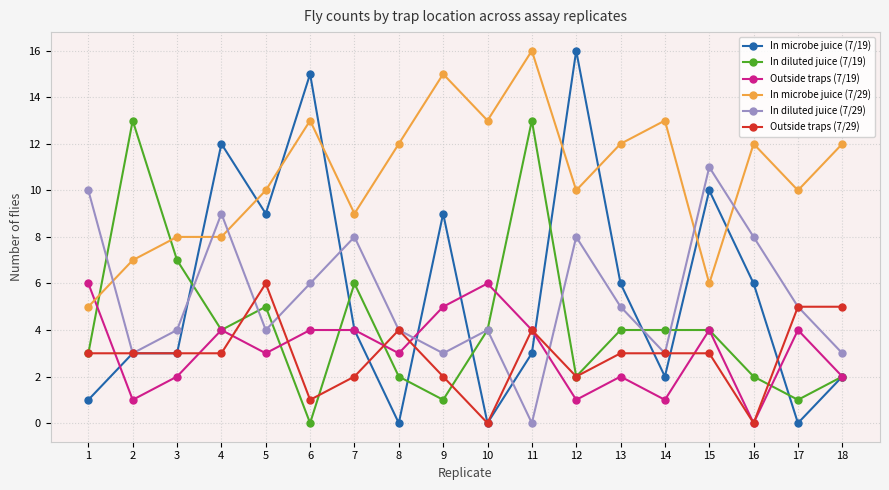

True or false: In diluted juice (7/29) has more than 0 points higher than both neighbors.

True